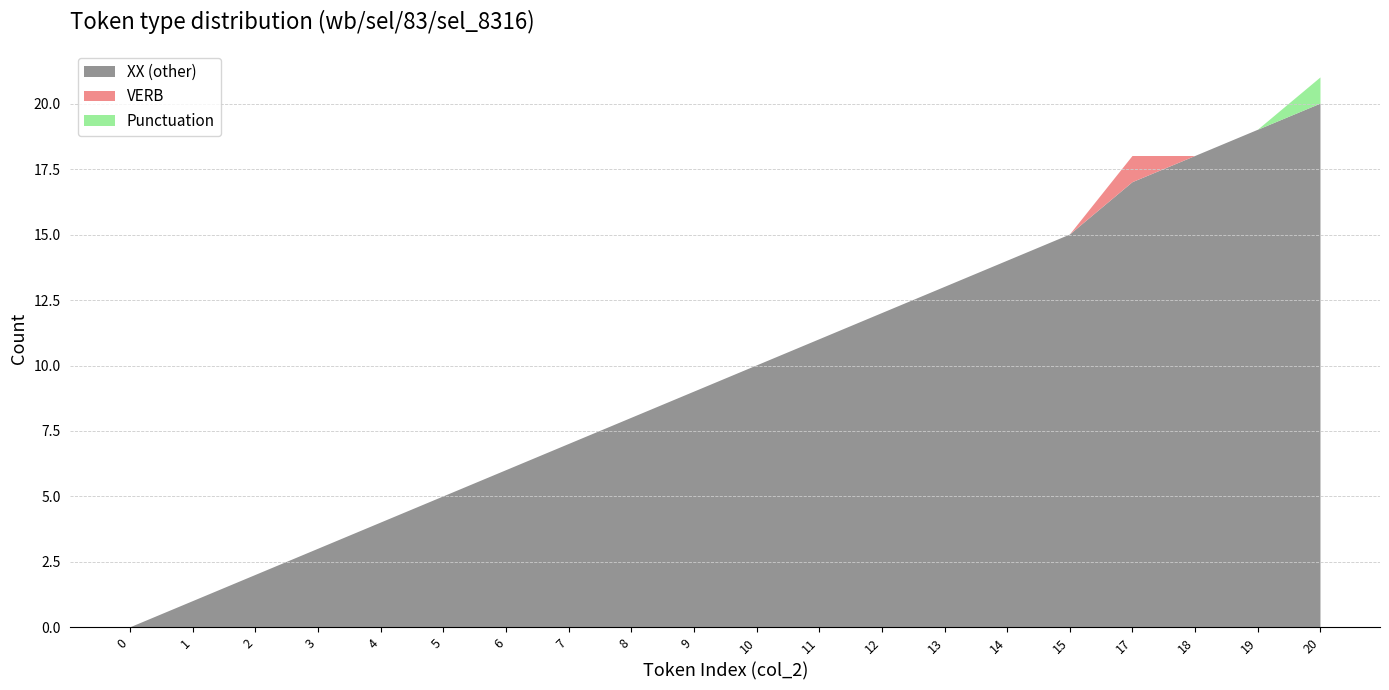

Reading left to right, list all the values displayed in this chart.

XX (other): 0=0	1=1	2=2	3=3	4=4	5=5	6=6	7=7	8=8	9=9	10=10	11=11	12=12	13=13	14=14	15=15	17=17	18=18	19=19	20=20
VERB: 0=0	1=0	2=0	3=0	4=0	5=0	6=0	7=0	8=0	9=0	10=0	11=0	12=0	13=0	14=0	15=0	17=1	18=0	19=0	20=0
Punctuation: 0=0	1=0	2=0	3=0	4=0	5=0	6=0	7=0	8=0	9=0	10=0	11=0	12=0	13=0	14=0	15=0	17=0	18=0	19=0	20=1